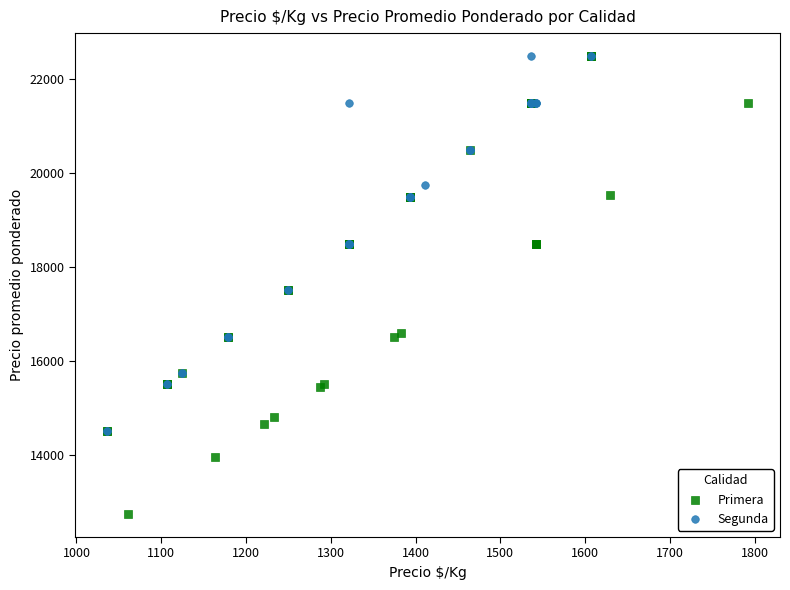

Which series contains the lowest Y value?

Primera